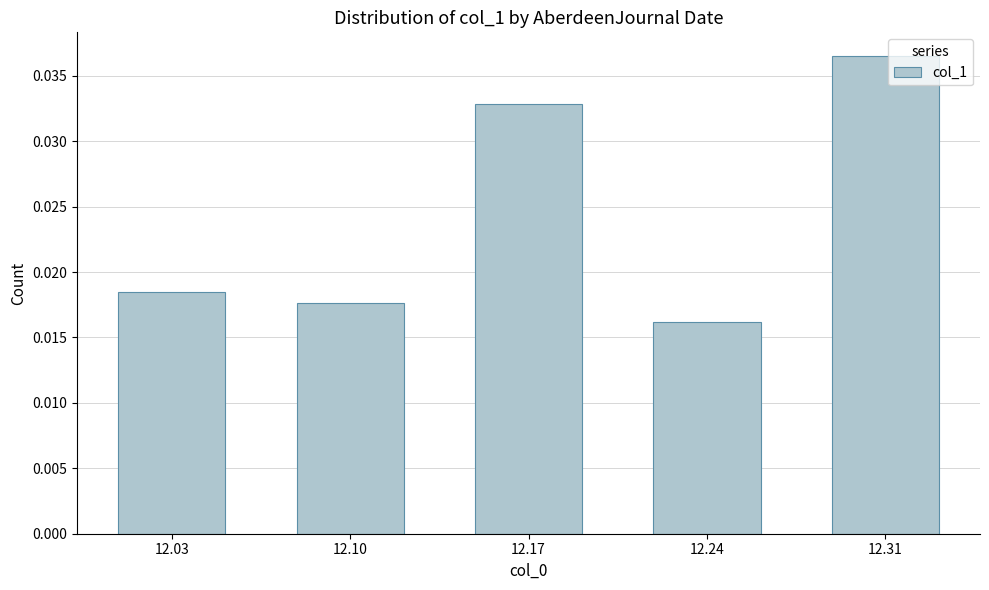

Which label corresponds to the largest value in the chart?

12.31